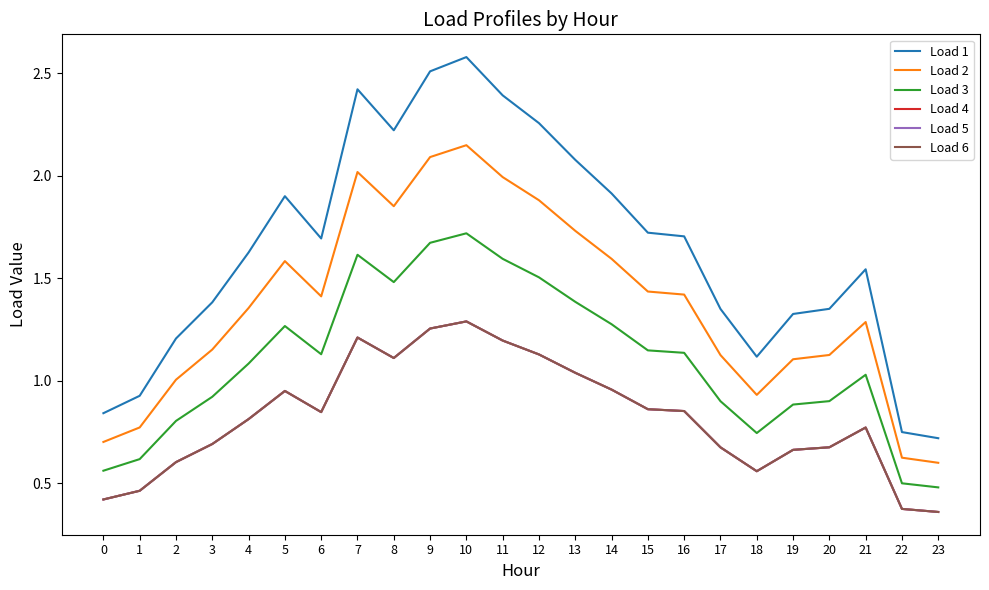

Between 13 and 21, which series saw the biggest shift?

Load 1